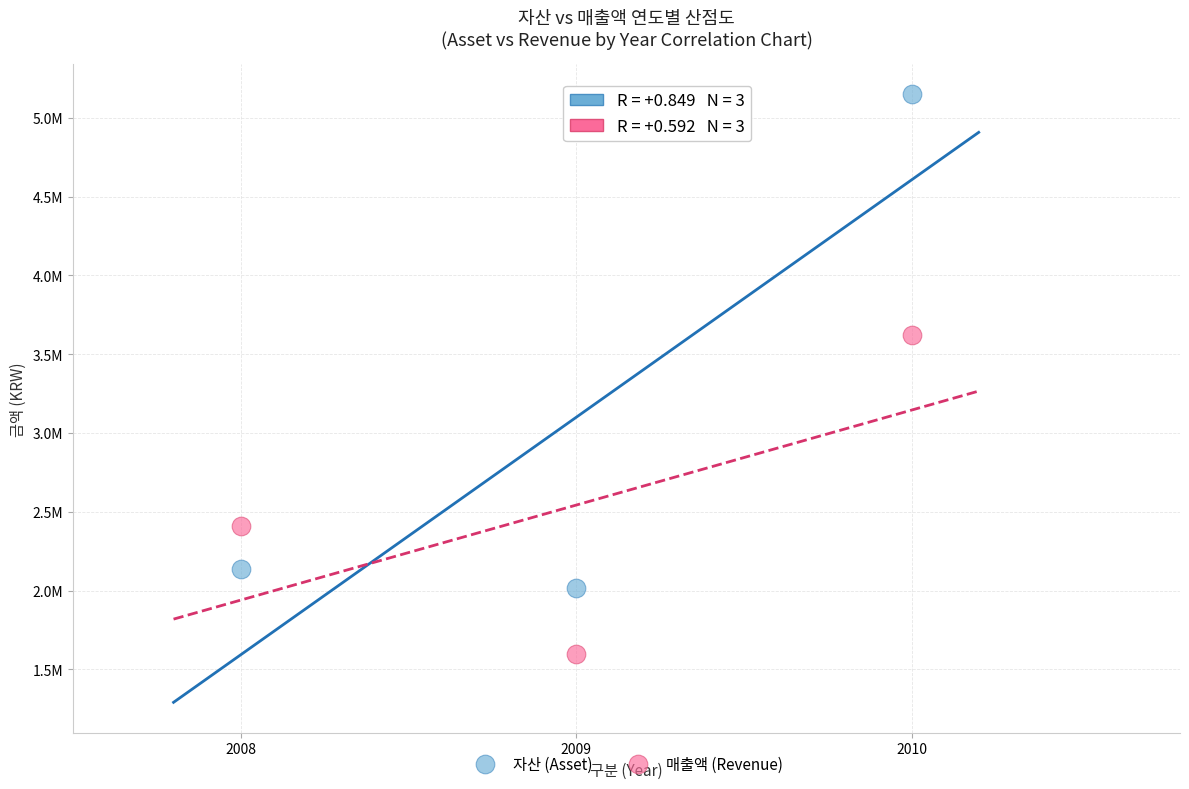

What are all the series names shown in the legend?

자산 (Asset), 매출액 (Revenue)